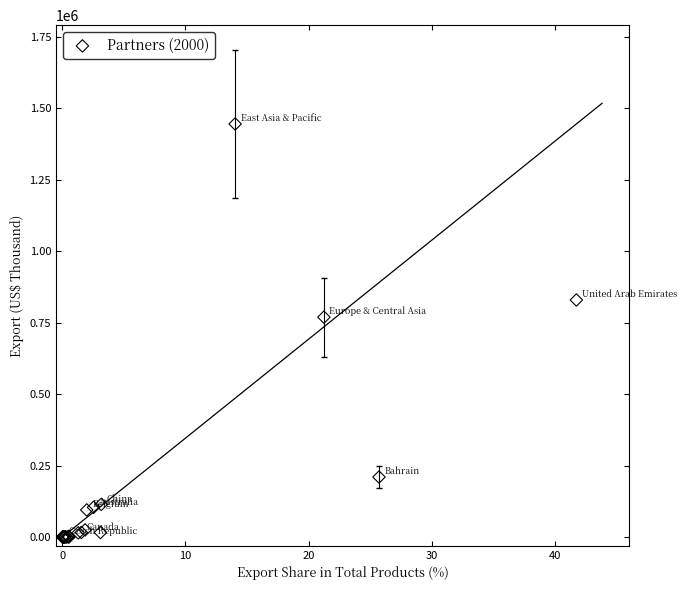

What Y value in the scatter plot is closest to 722419?

769328.4